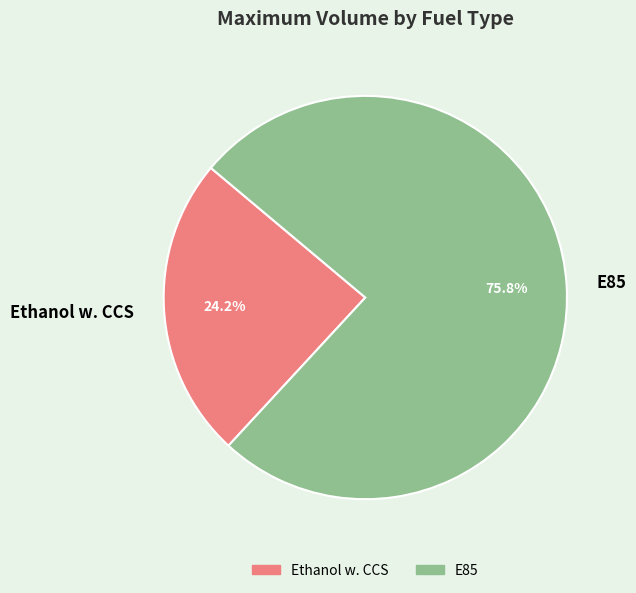

What is the ratio of the value at Ethanol w. CCS to the value at E85?

0.3